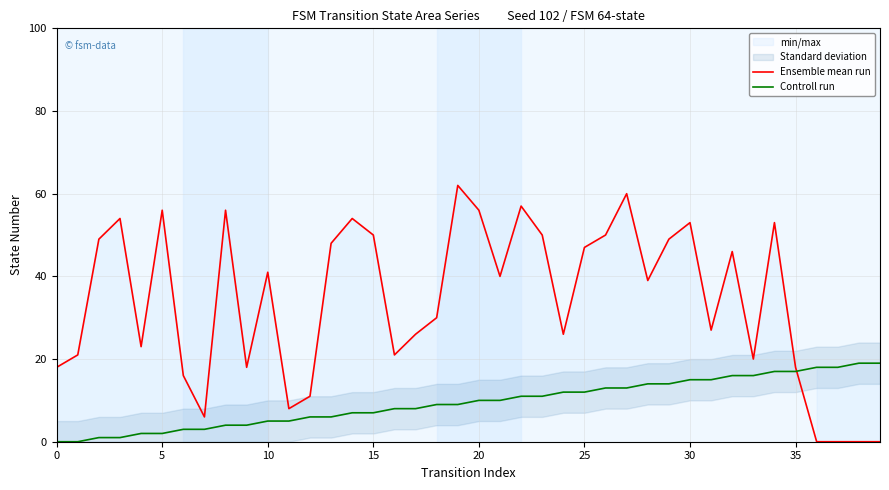

Count the number of categories in the chart.

40